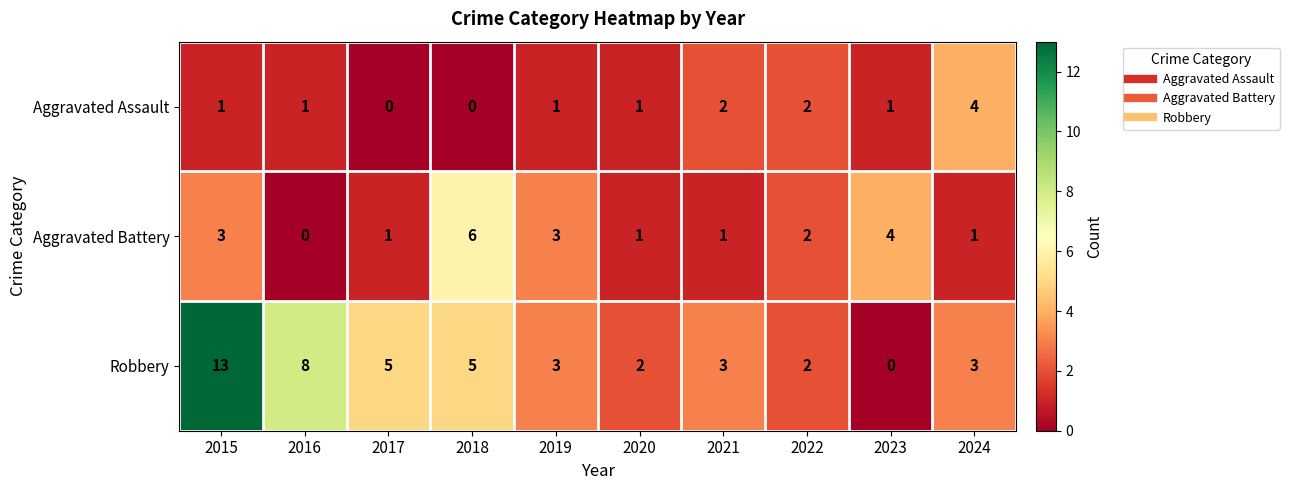

What is the total value across all series at 2017?

6